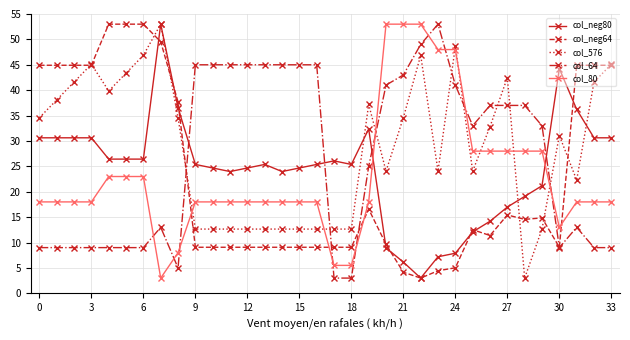

True or false: col_576 has more than 2 points higher than both neighbors.

True